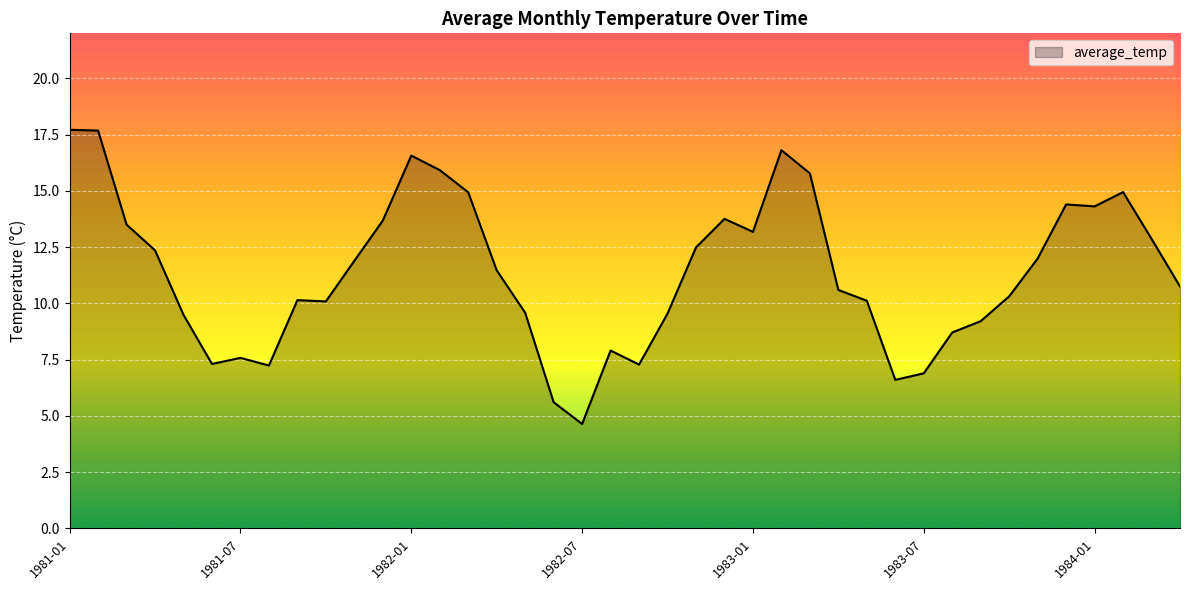

What is the greatest value displayed?

17.7